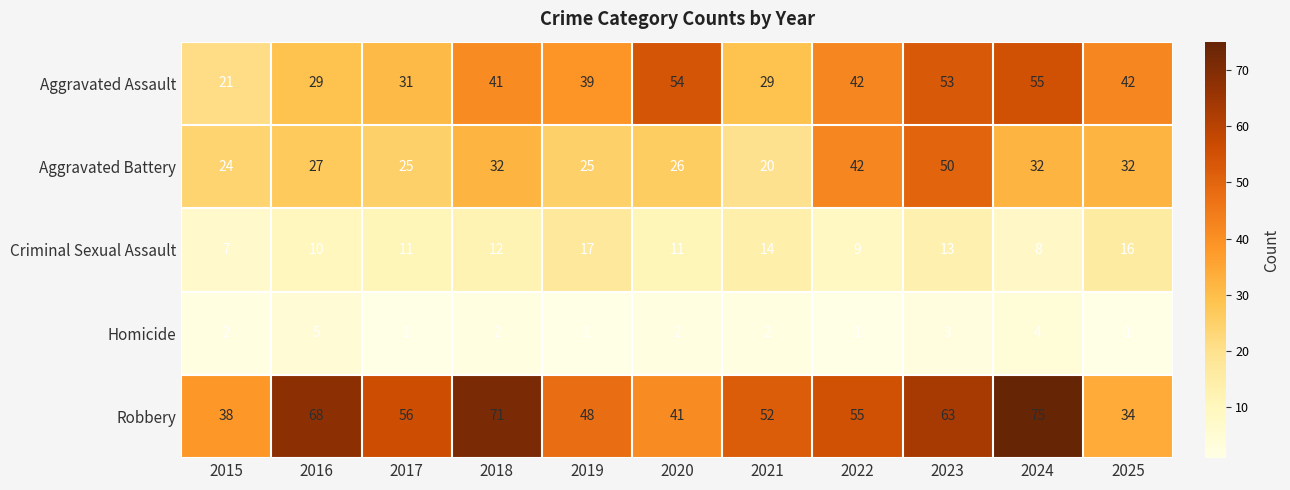

What is the sum of the Robbery values at 2018 and 2021?

123